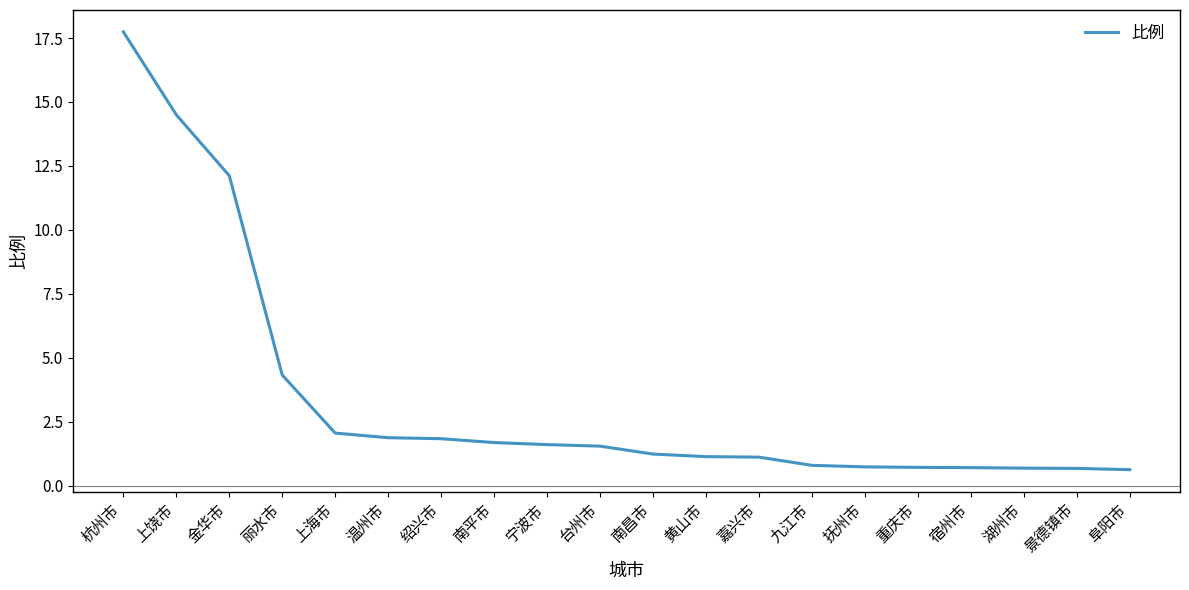

What value does the data have at 宁波市?

1.6